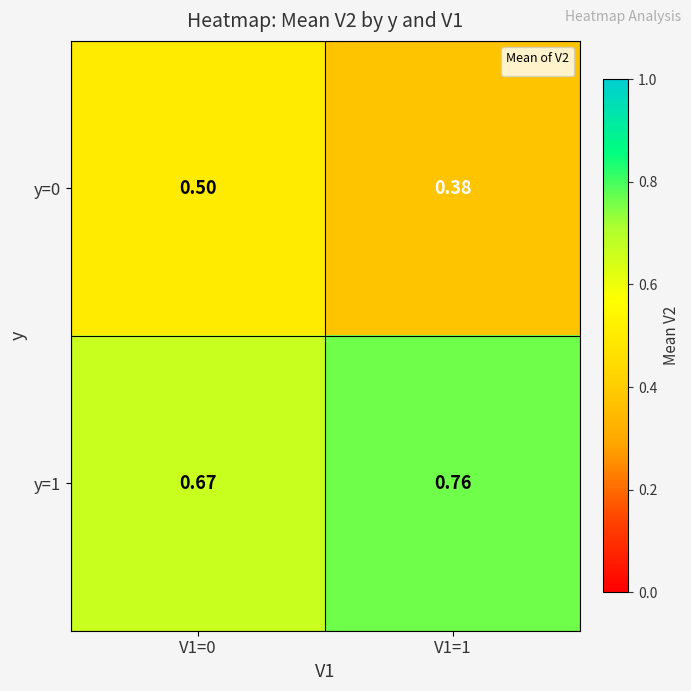

Is the value of y=0 at V1=0 greater than the value of y=1 at V1=1?

No